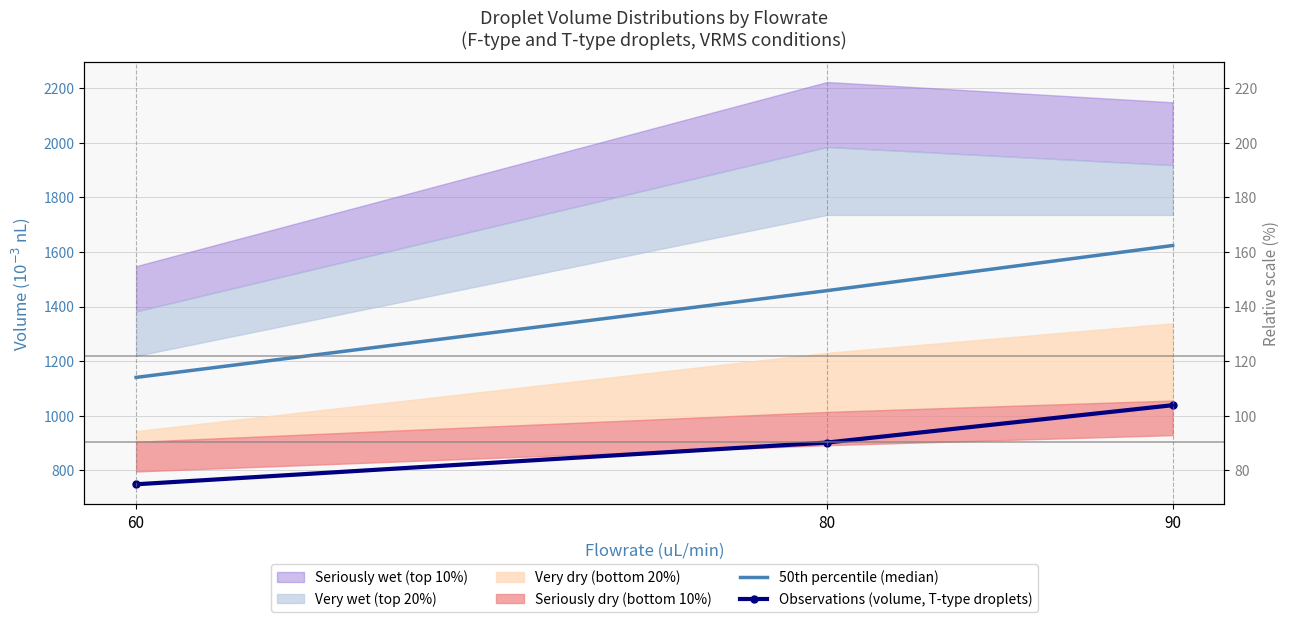

At which label is 50th percentile (median) closest to 1382?

80